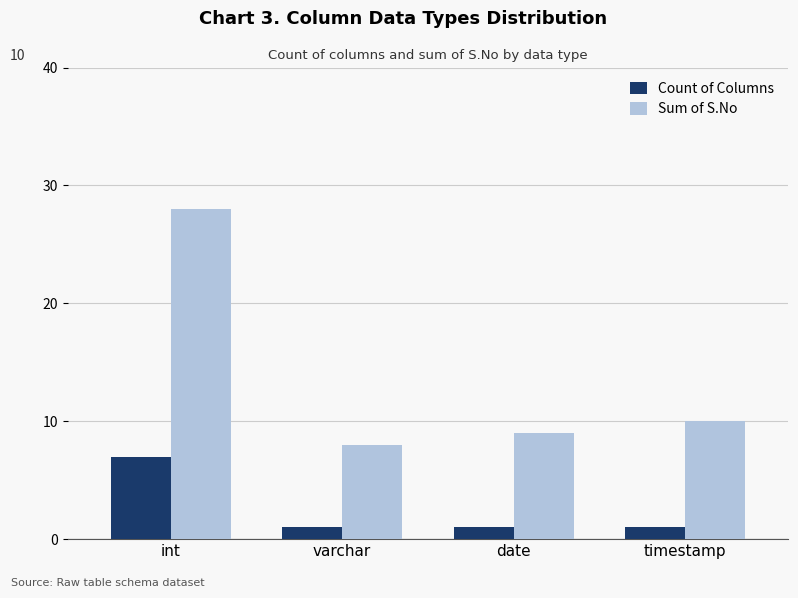

Reading right to left, transcribe all the data shown in this chart.

Count of Columns: 1	1	1	7
Sum of S.No: 10	9	8	28